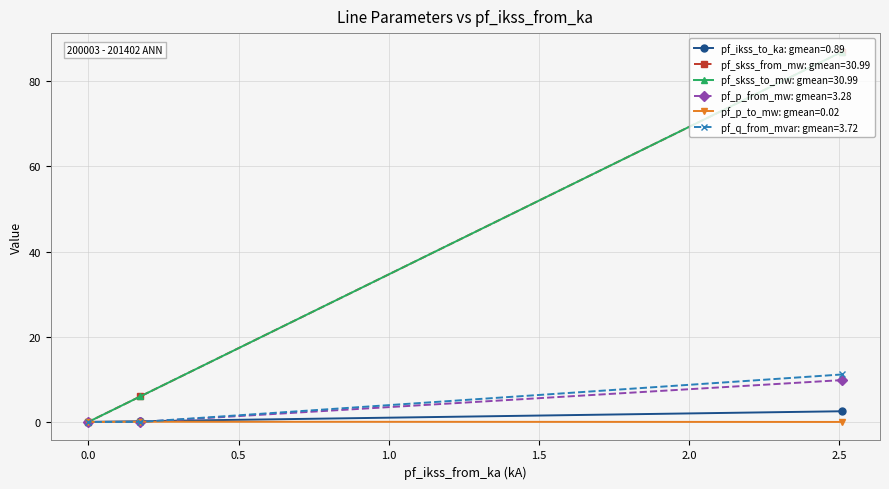

How many series are shown in this chart?

6